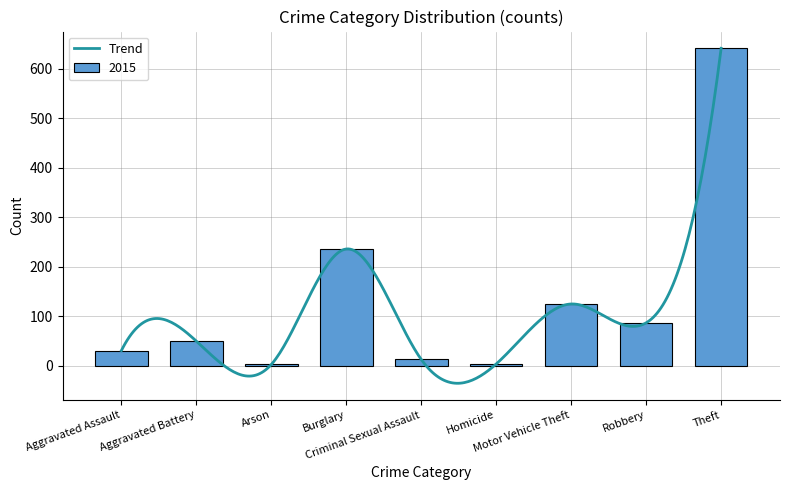

What is the lowest value of the Trend series?

-35.0